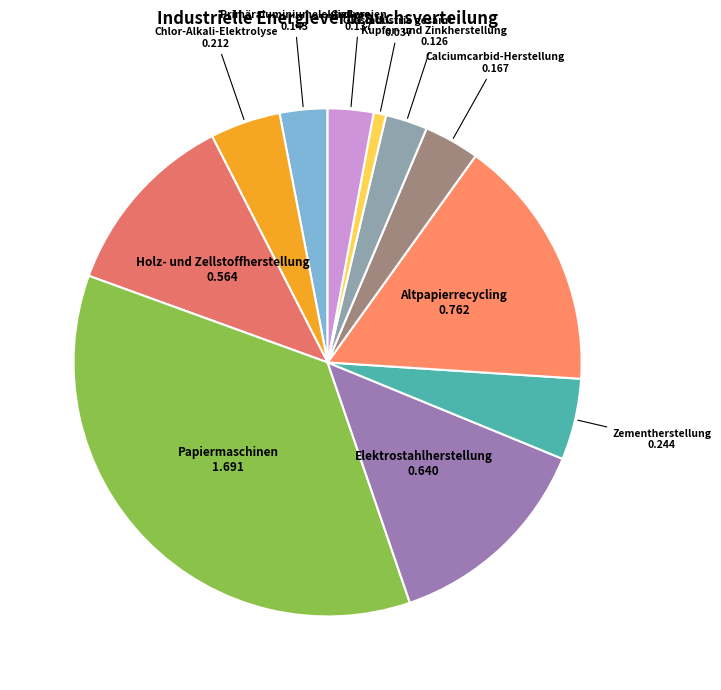

Count the number of slices in the pie.

11